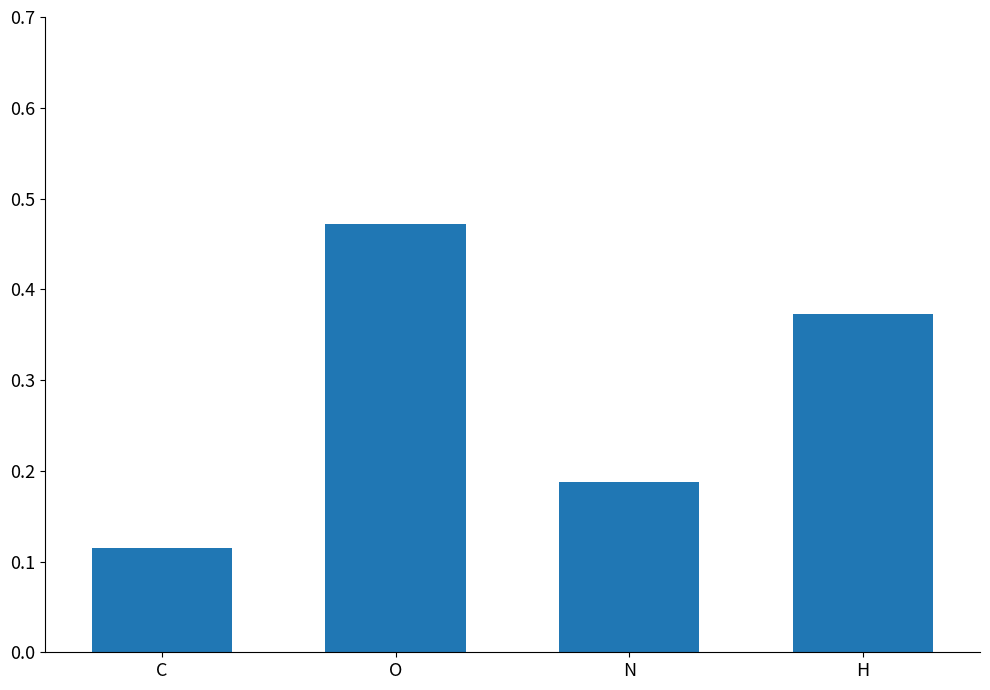

What is the label of the 2nd bar from the left?

O